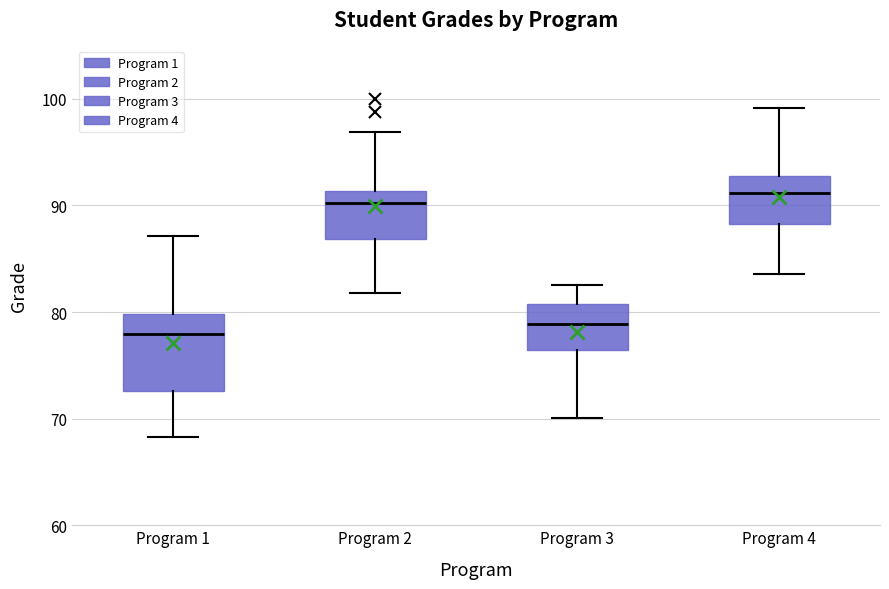

Where does the lower whisker of the box for Program 4 end on the y-axis? The values are not printed on the chart, so give them approximately, as read against the axis.

84